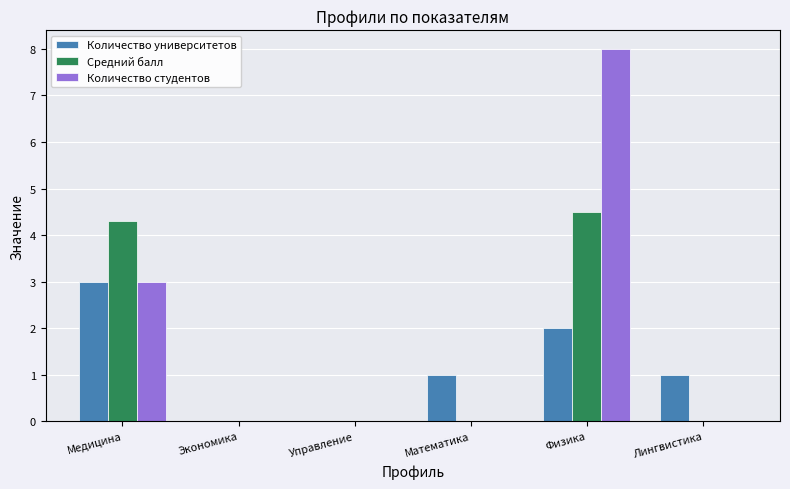

Which category has the highest value across all series?

Физика